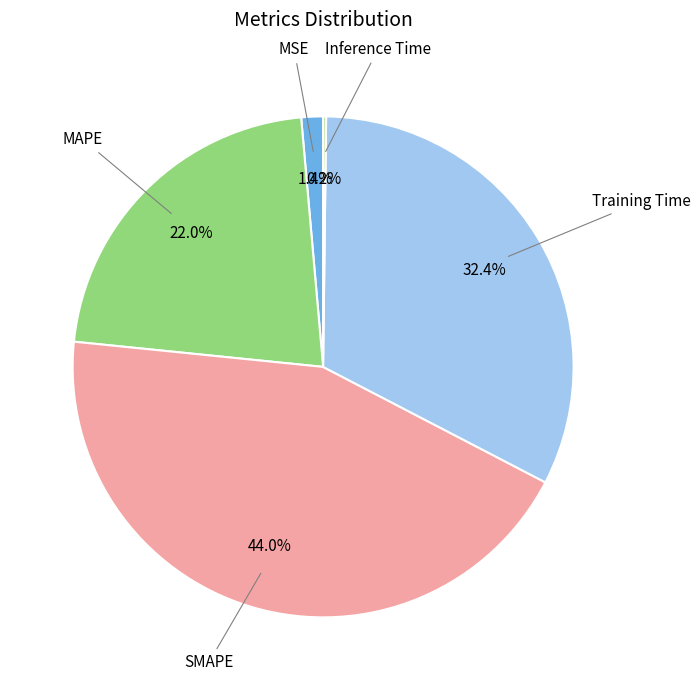

Does any single category account for the majority?

No